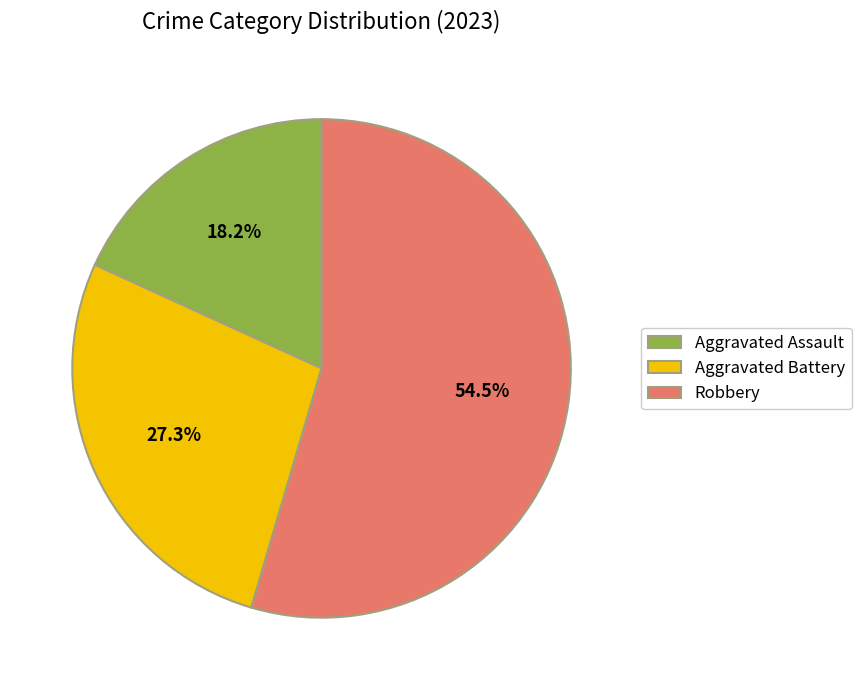

What is the ratio of the value at Robbery to the value at Aggravated Assault?

3.0